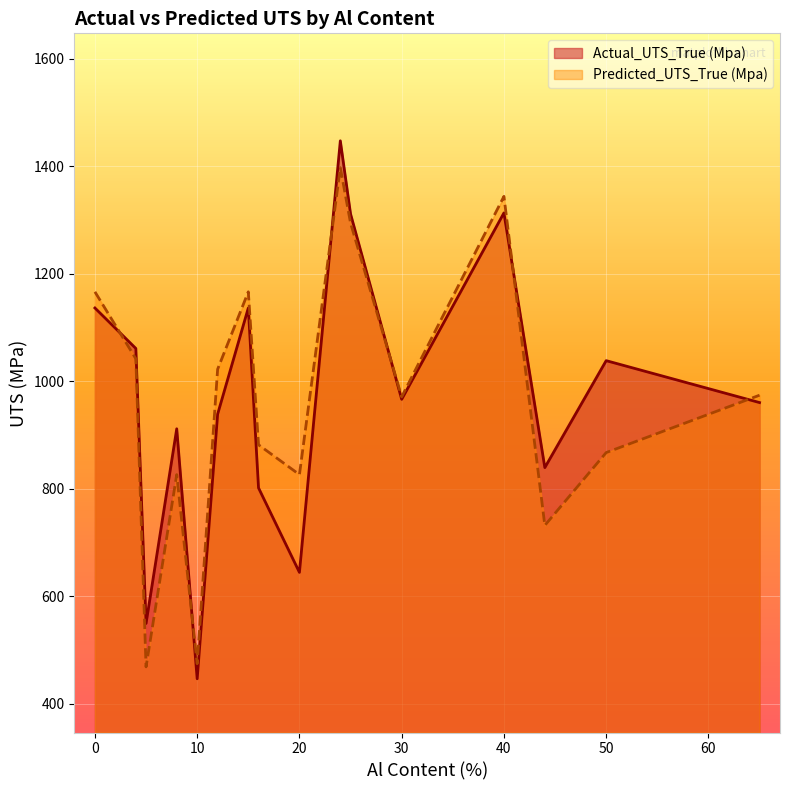

What is the minimum value shown in the chart?

446.0